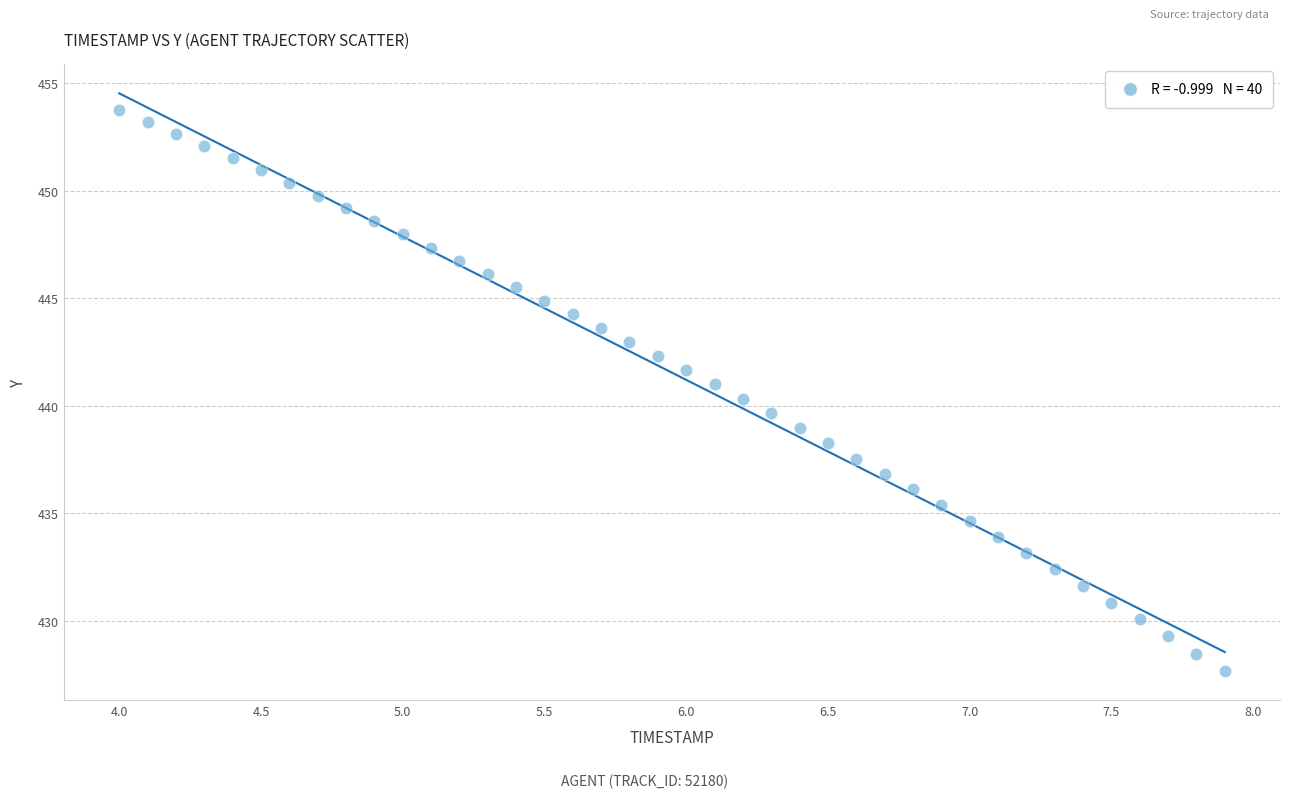

What is the range of Y values (max minus min)?

26.1